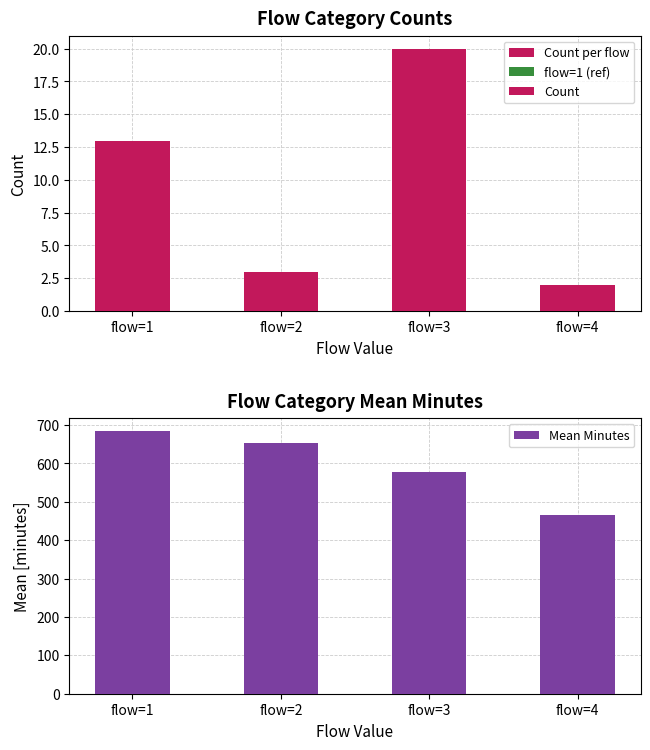

What is the difference between the second highest and second lowest values in the Count series?

10.0